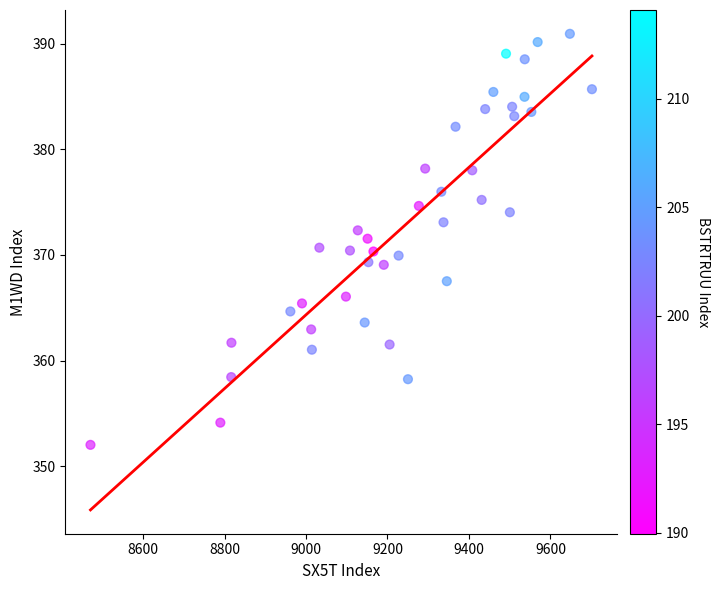

What is the range of X values (max minus min)?

1231.0